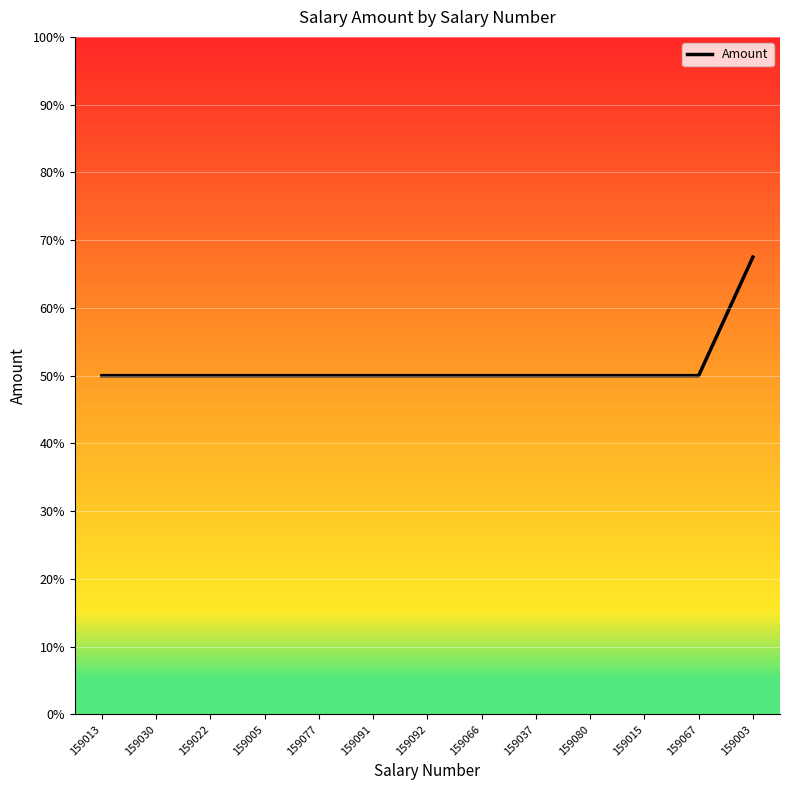

The value at 159003 is 89.6. True or false?

False